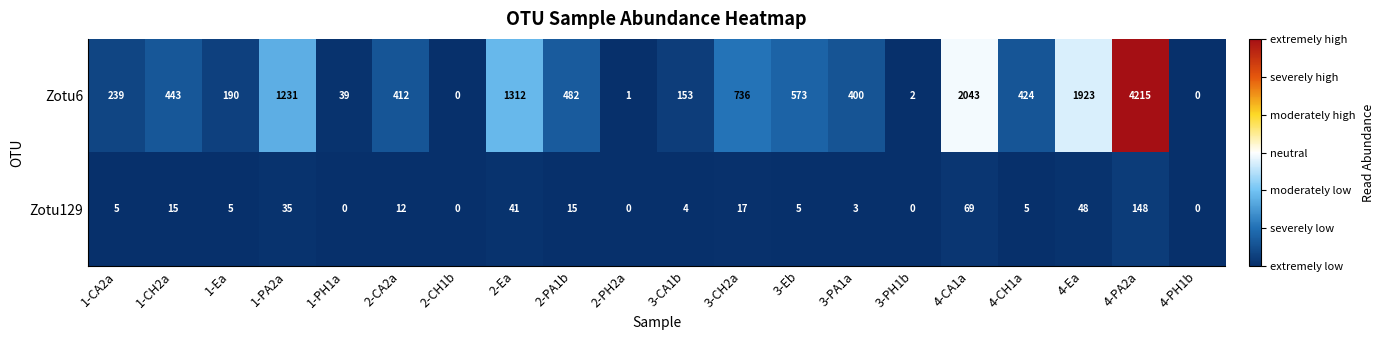

Count the number of categories in the chart.

20